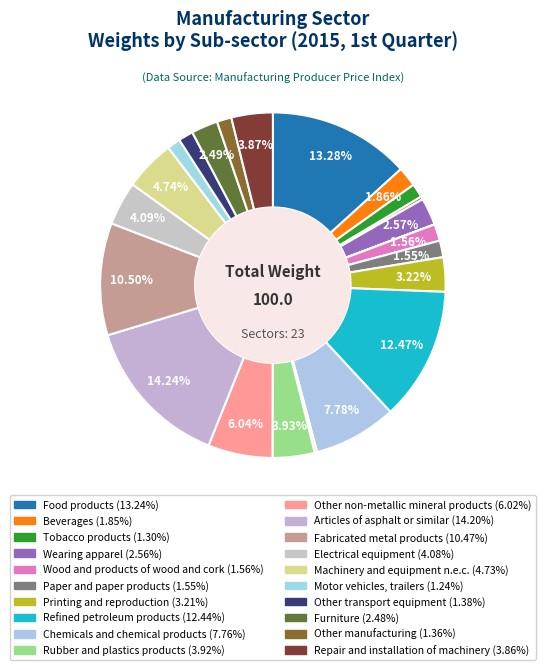

Which category has the smallest portion of the pie?

Computers, electronic and optical